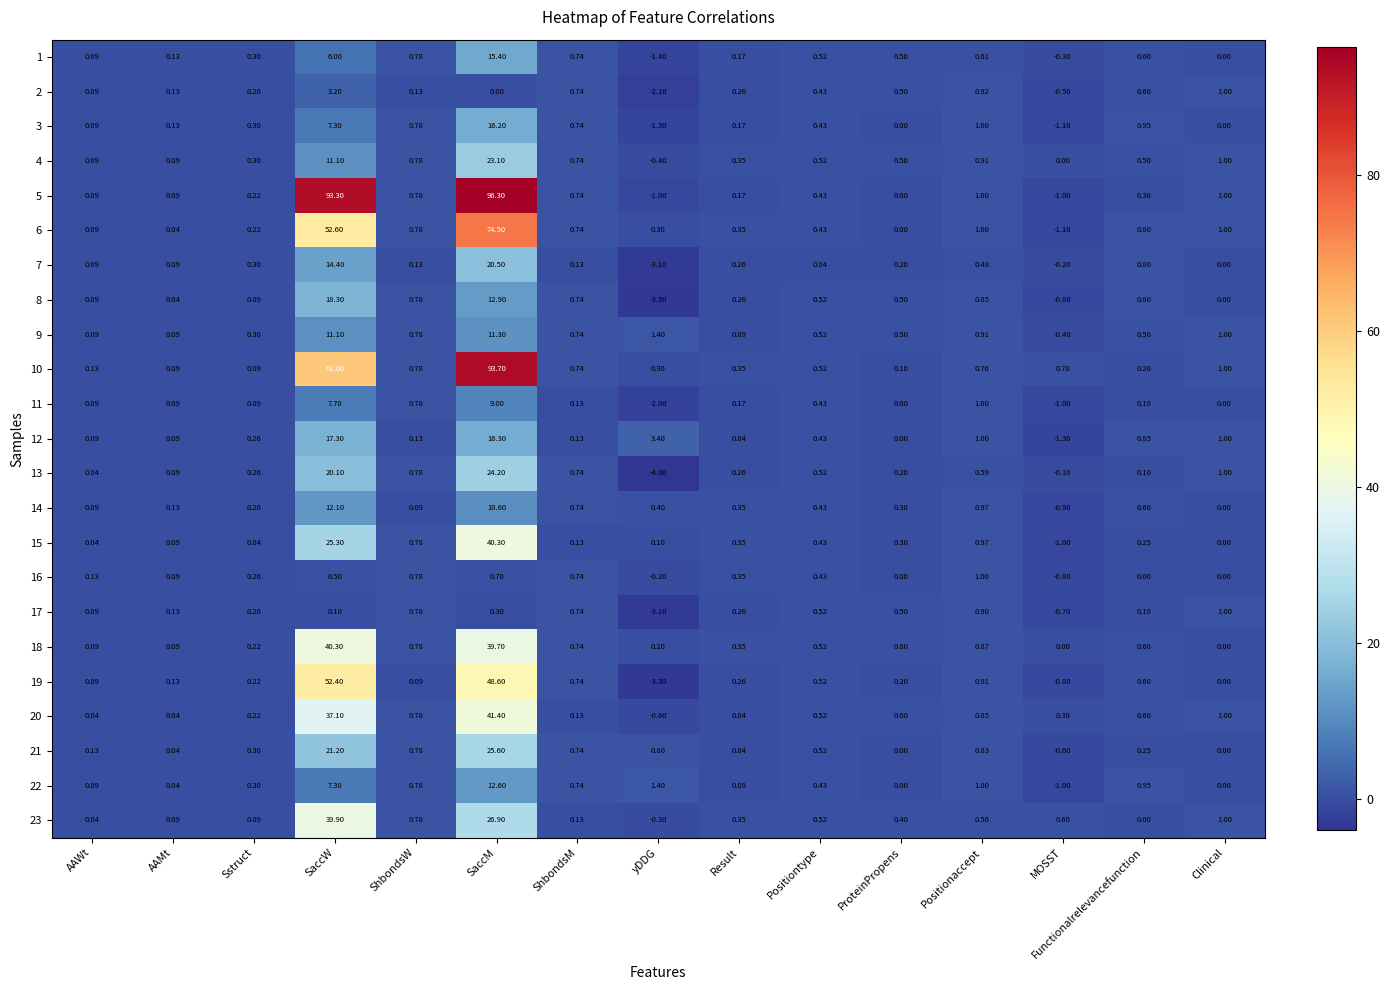

At which label does 15 first exceed 0?

AAWt